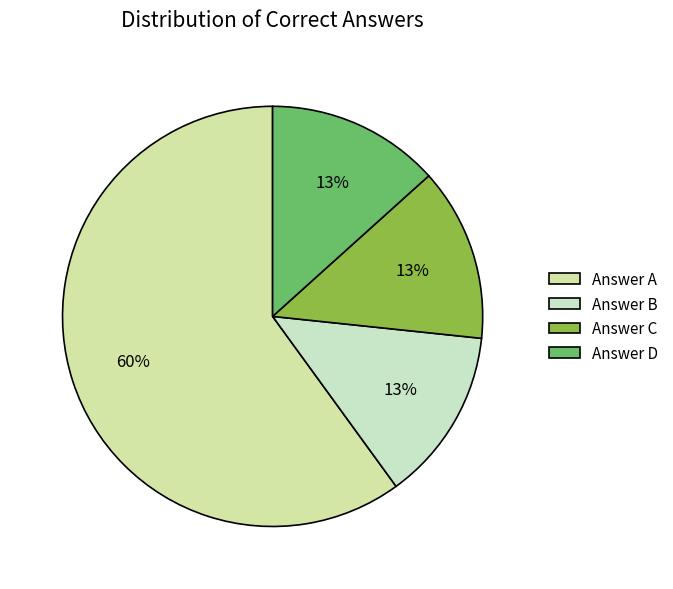

How many segments does this pie chart have?

4